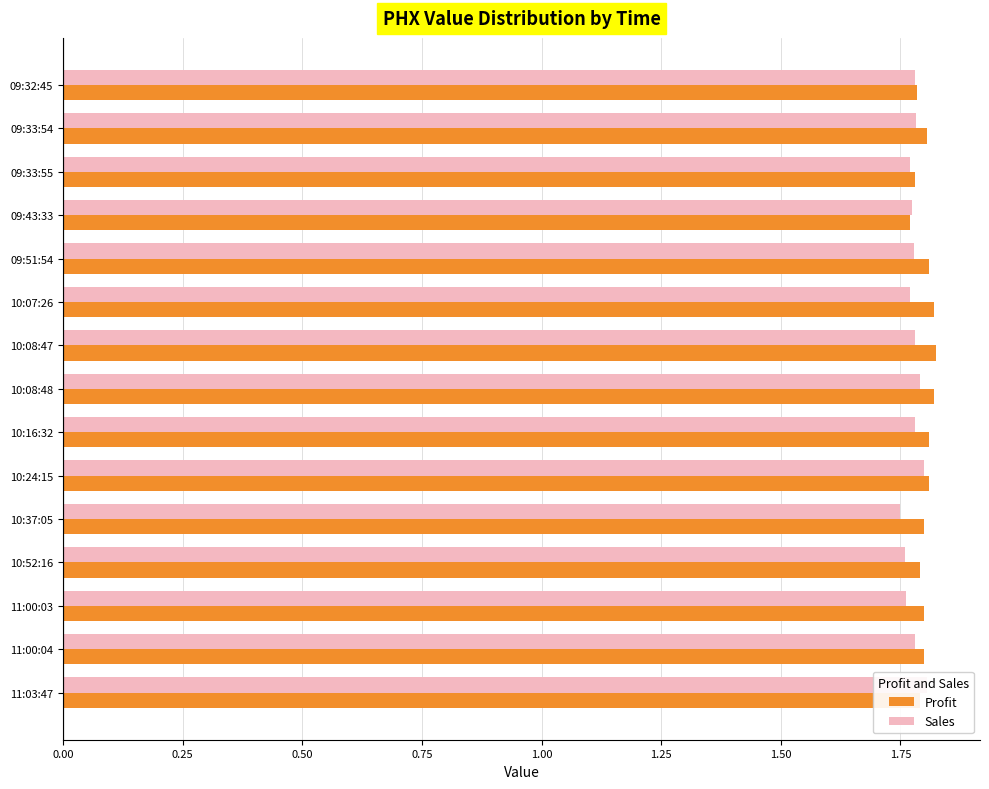

Which series has the largest range (max minus min)?

Profit